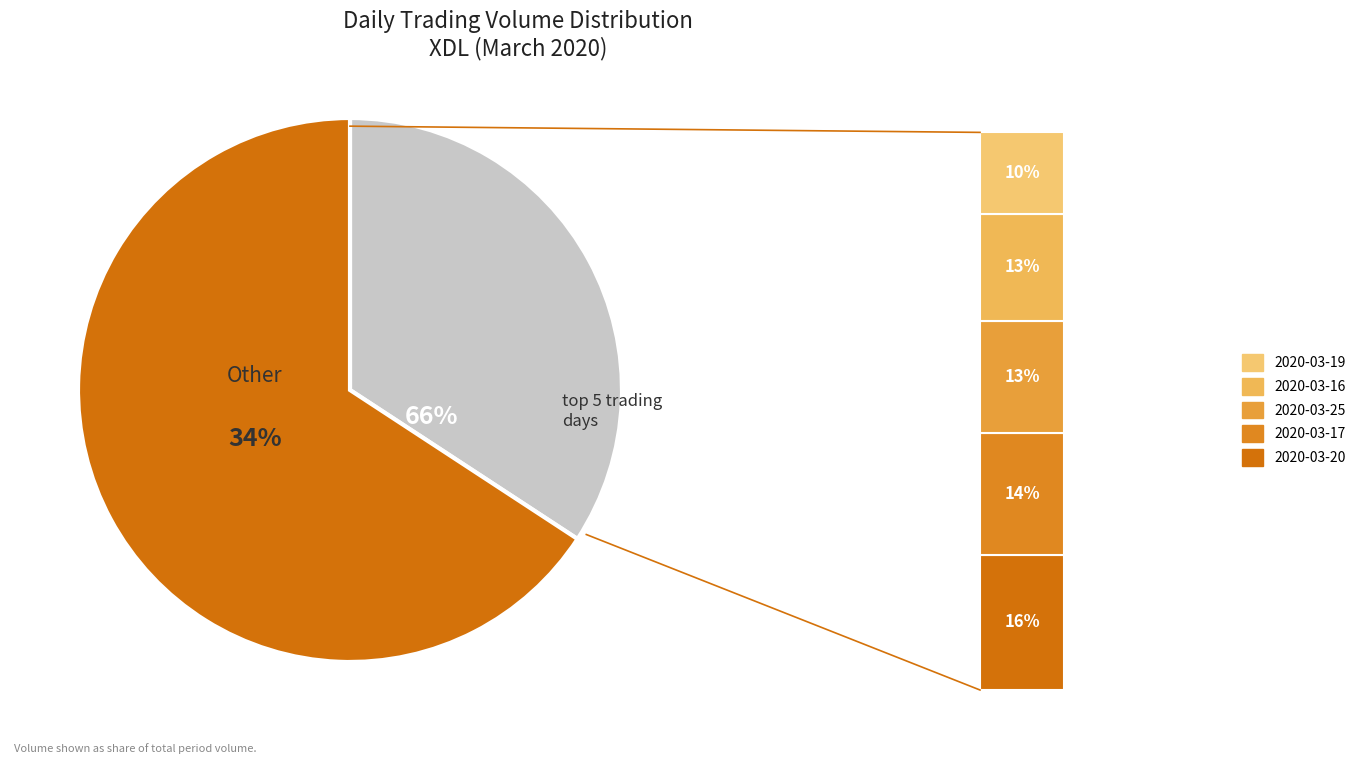

What percentage is the 2020-03-25 slice, to the nearest percent?

13%